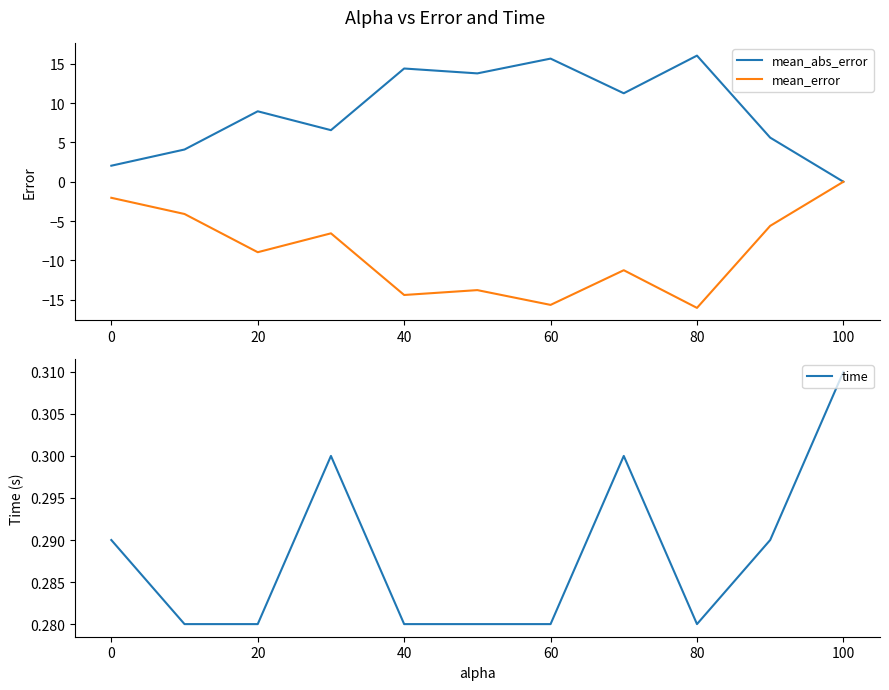

Which series has the largest total across all categories?

mean_abs_error